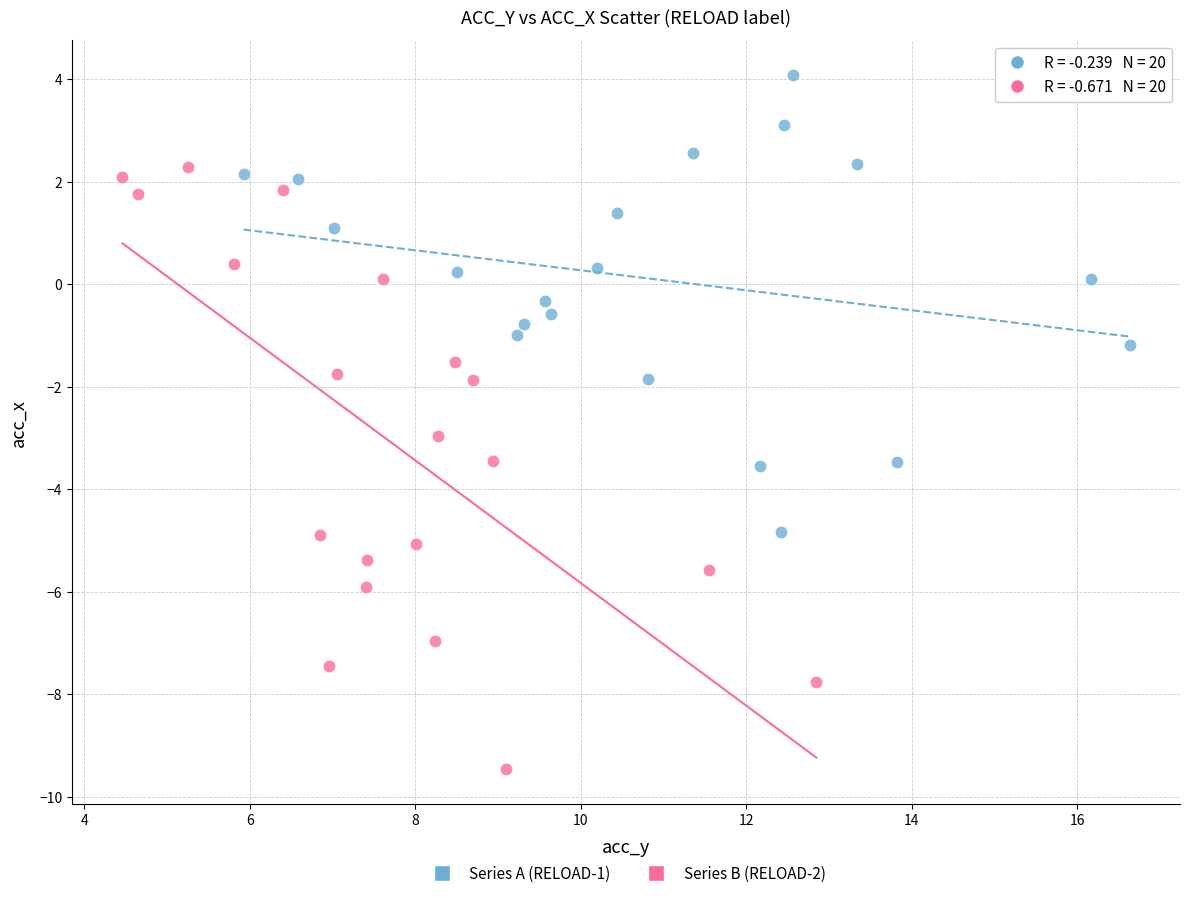

Which series has the widest spread of Y values?

Series B (RELOAD-2)